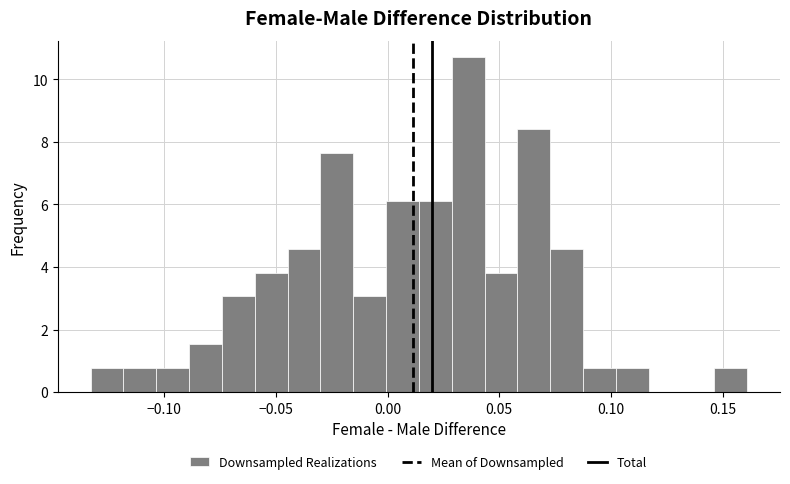

Read against the x-axis, roughly where is the centre of the tallest bar?

0.035